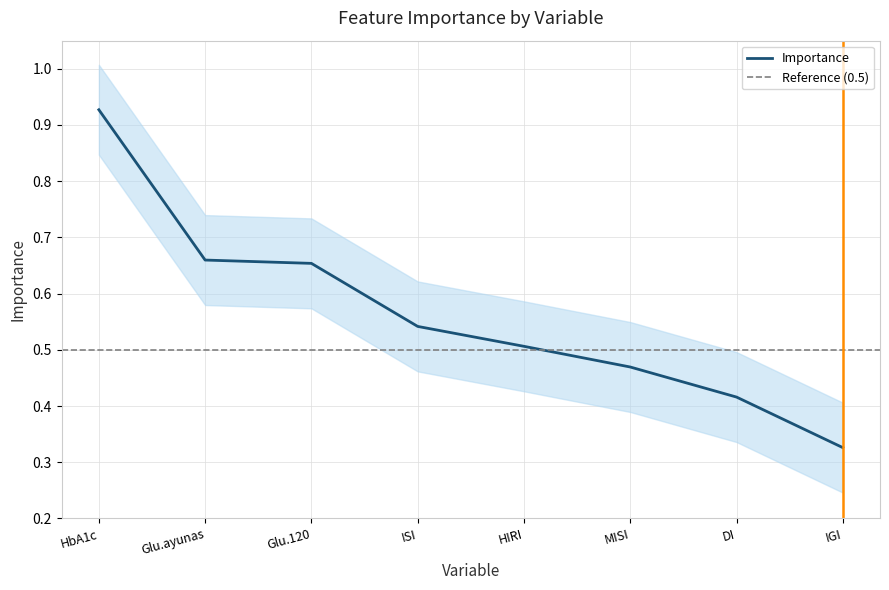

What is the minimum value shown in the chart?

0.3